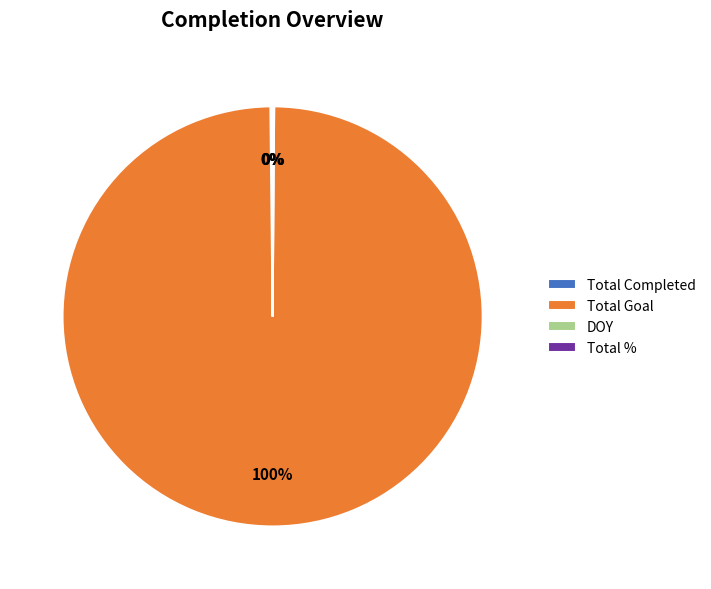

To the nearest percent, what is the difference between the largest and smallest slice percentages?

100%